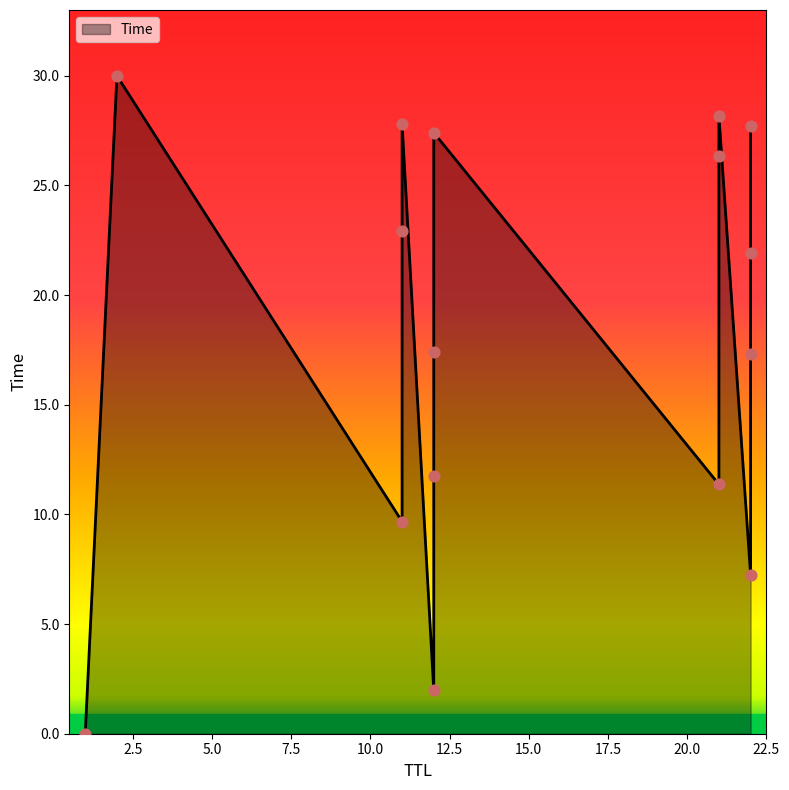

Between 11 and 22, which is larger?

11